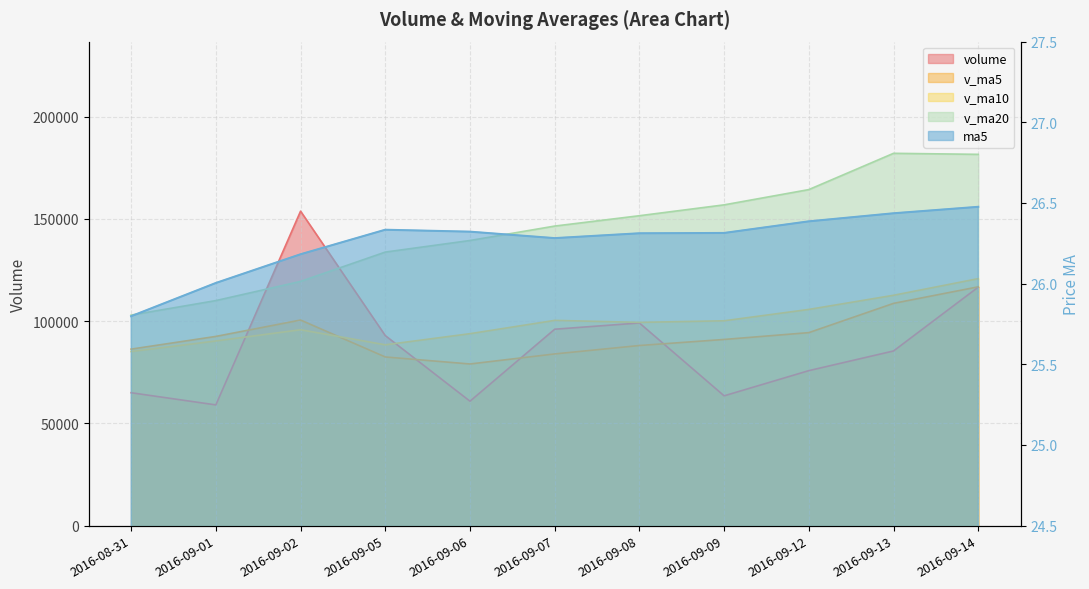

The value of v_ma10 at 2016-09-08 is 20306.4. True or false?

False